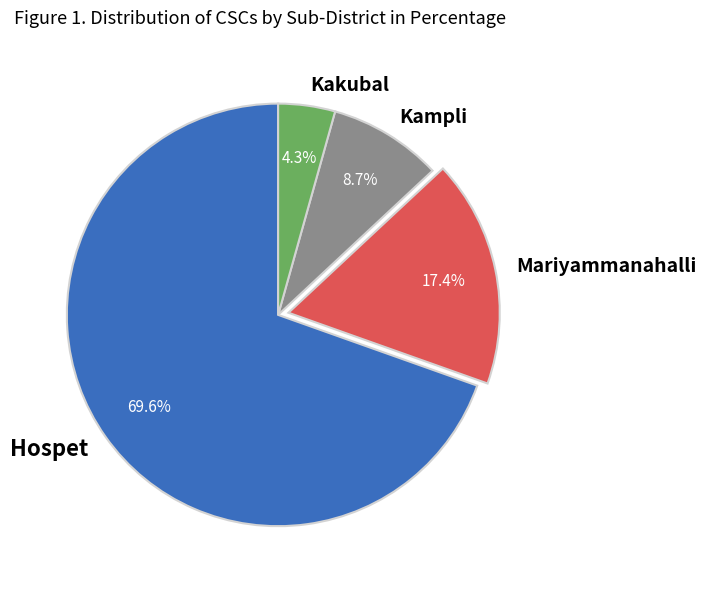

What is the largest slice in the pie chart?

Hospet